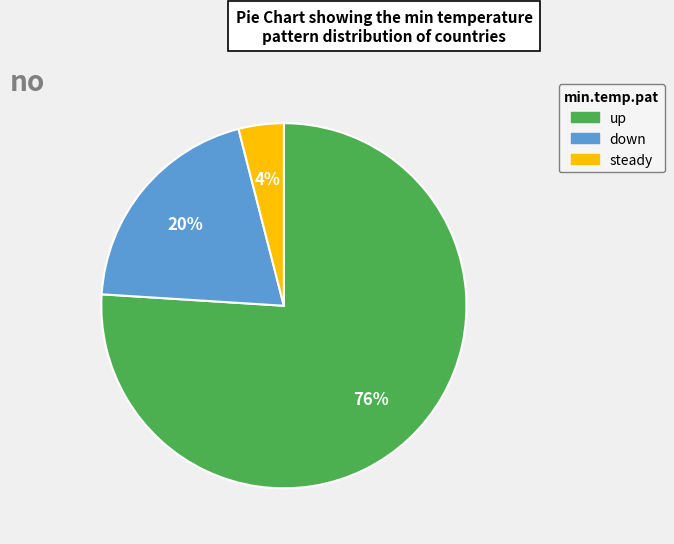

Does down account for over 50% of the chart?

No